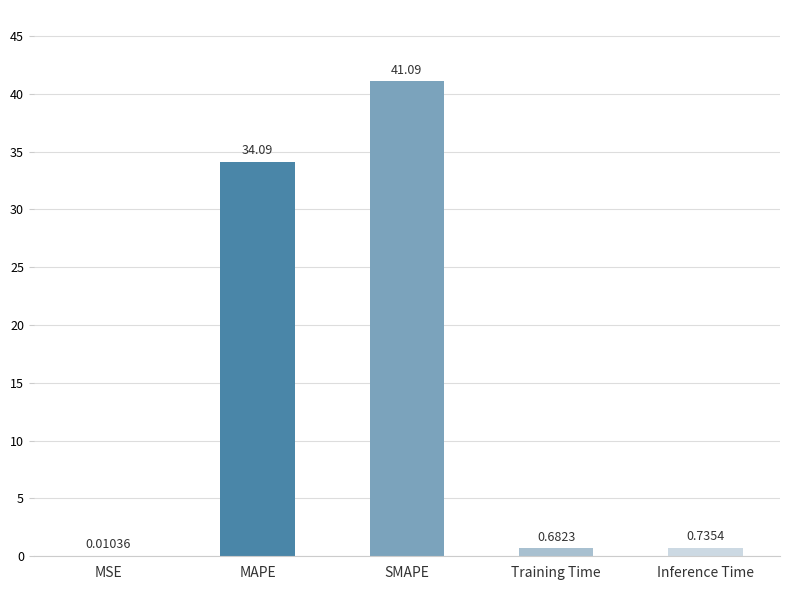

What is the sum of the values at SMAPE and MAPE?

75.2